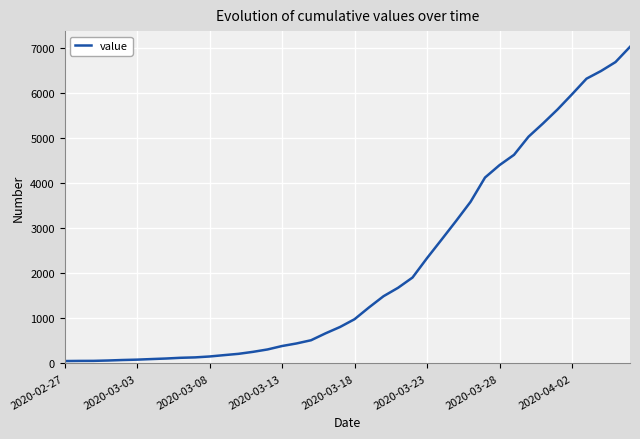

What is the greatest value displayed?

7017